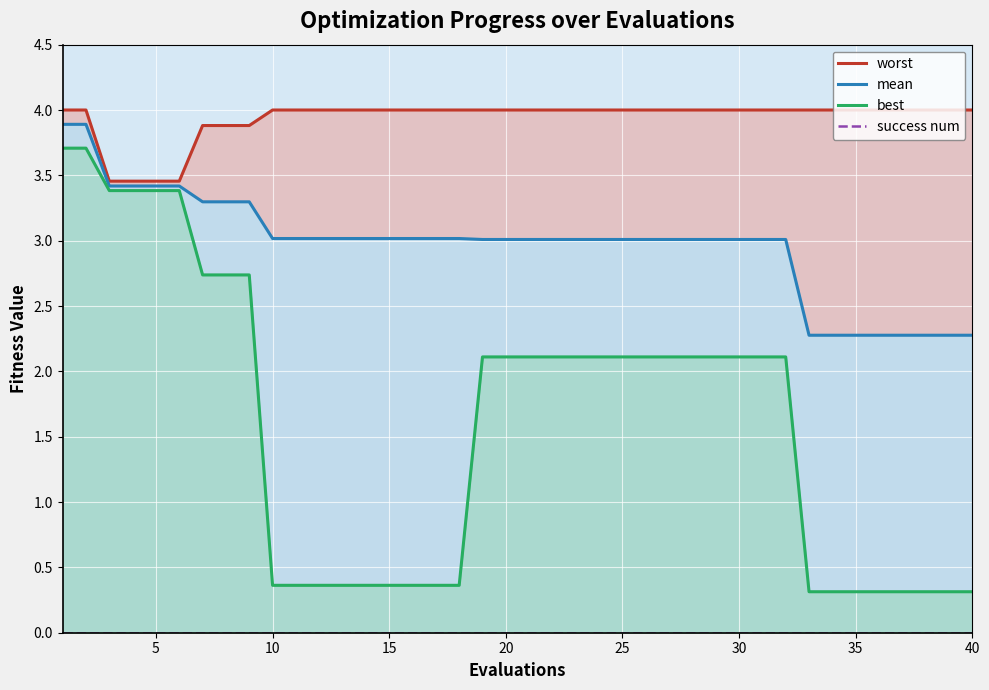

What is the sum of all worst values?

157.5